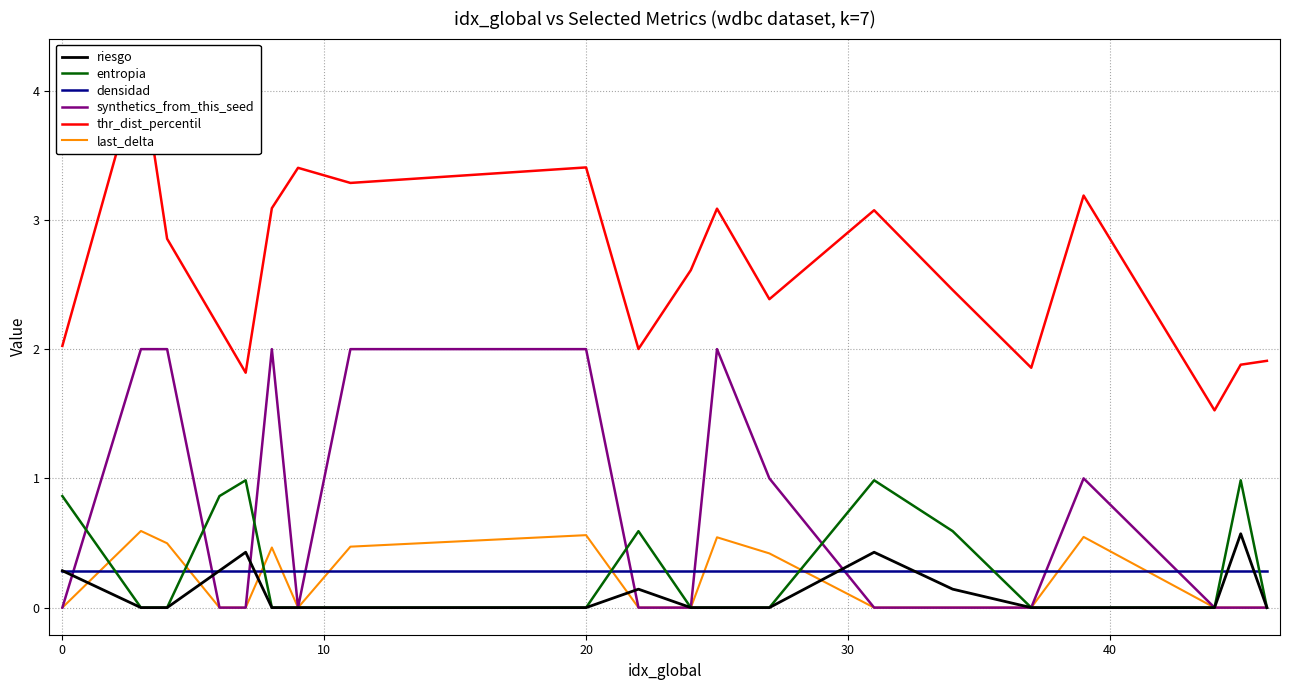

Read the synthetics_from_this_seed value at 0.

0.0